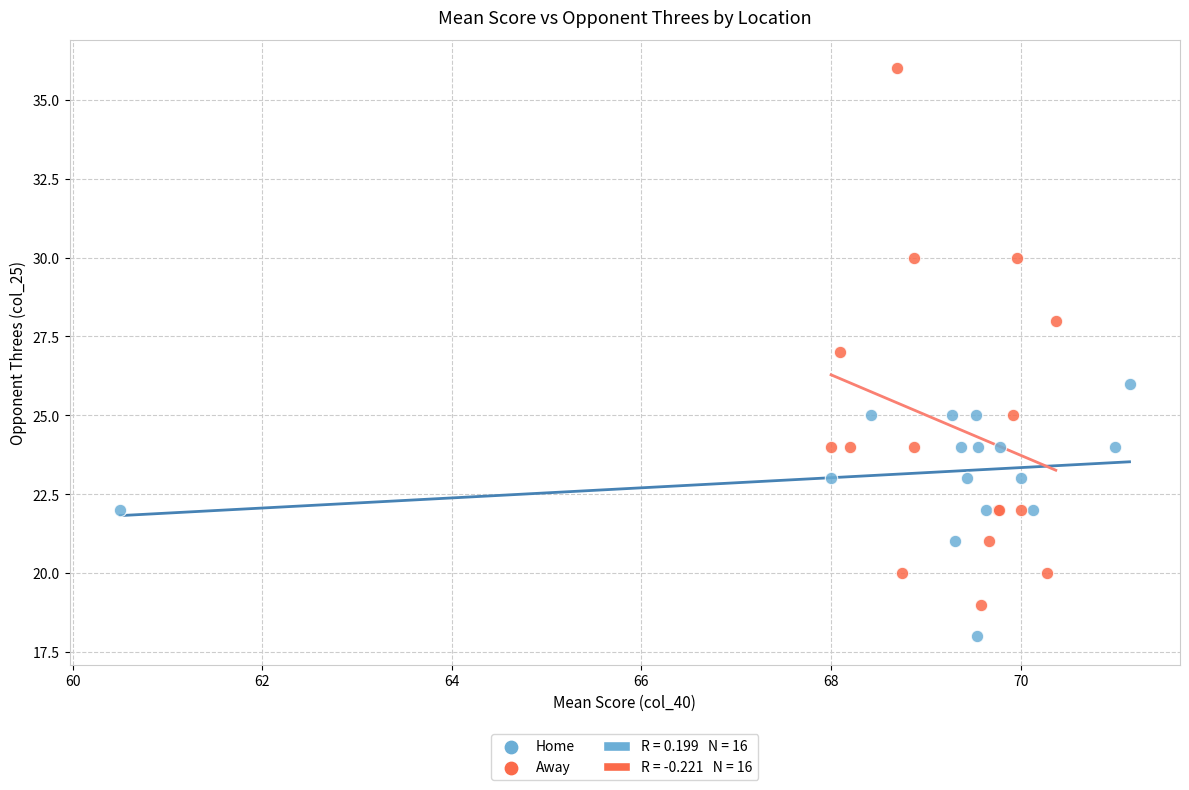

Which series contains the lowest Y value?

Home